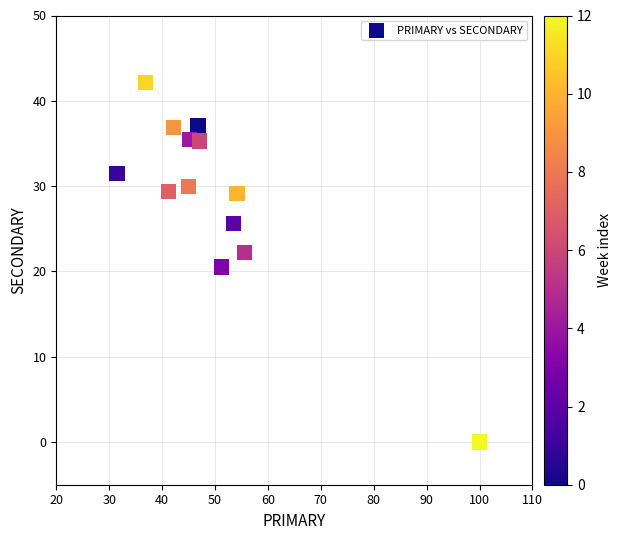

What is the range of X values (max minus min)?

68.5